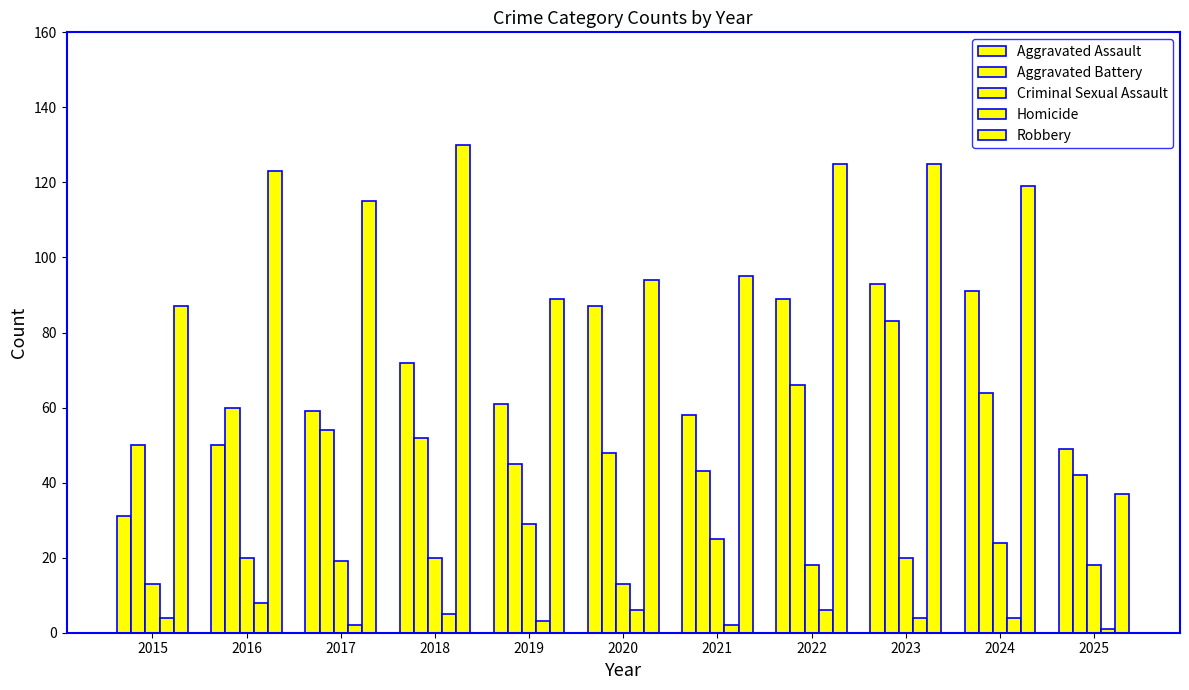

Reading right to left, transcribe all the data shown in this chart.

Aggravated Assault: 49	91	93	89	58	87	61	72	59	50	31
Aggravated Battery: 42	64	83	66	43	48	45	52	54	60	50
Criminal Sexual Assault: 18	24	20	18	25	13	29	20	19	20	13
Homicide: 1	4	4	6	2	6	3	5	2	8	4
Robbery: 37	119	125	125	95	94	89	130	115	123	87